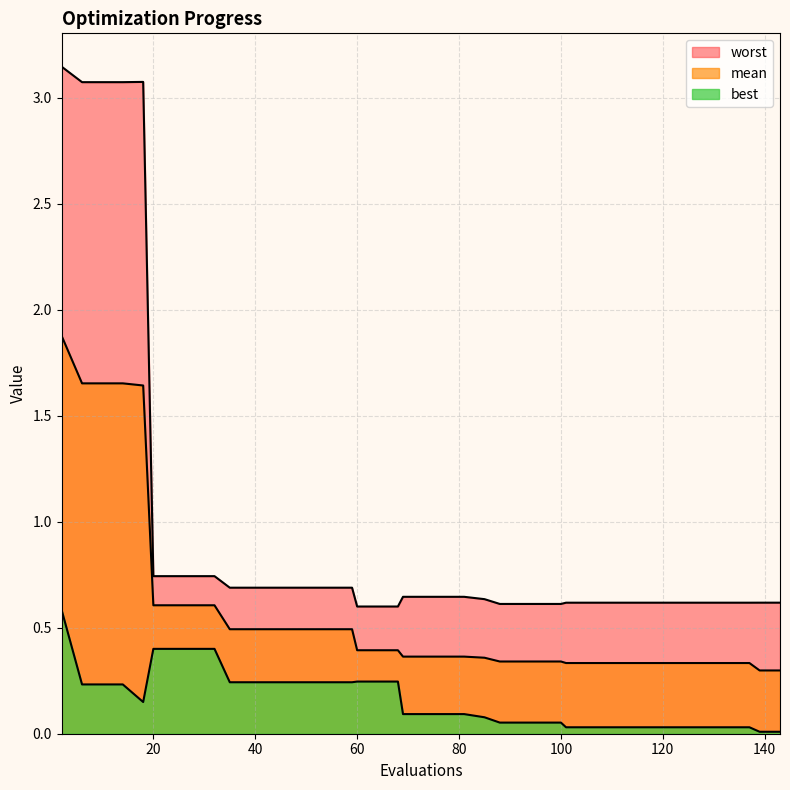

What is the difference between the highest and lowest values at 139?

0.6